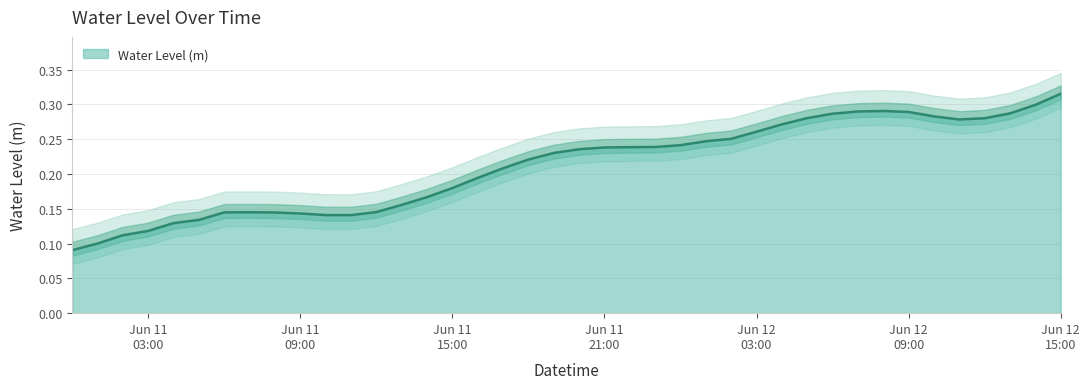

How many points are lower than both their immediate neighbors (excluding endpoints)?

2